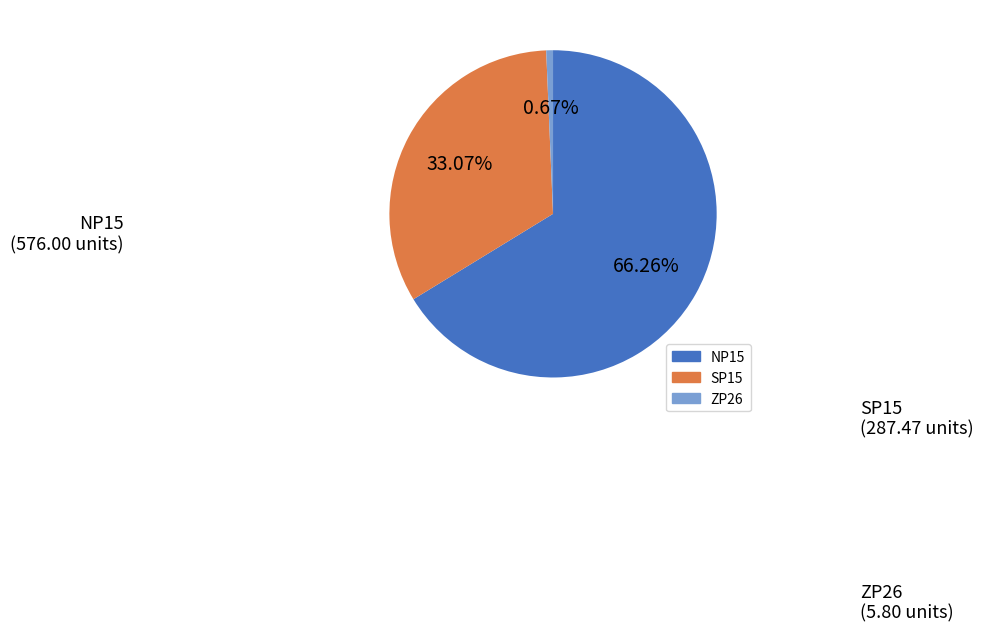

Rank the categories by value from highest to lowest.

NP15, SP15, ZP26